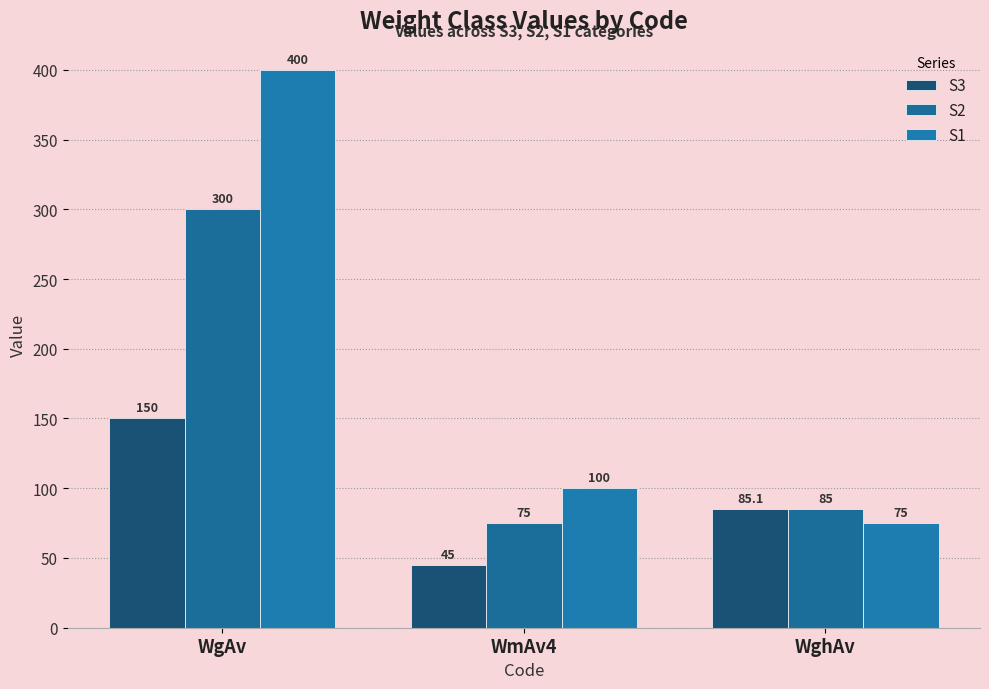

How many categories are shown in the chart?

3